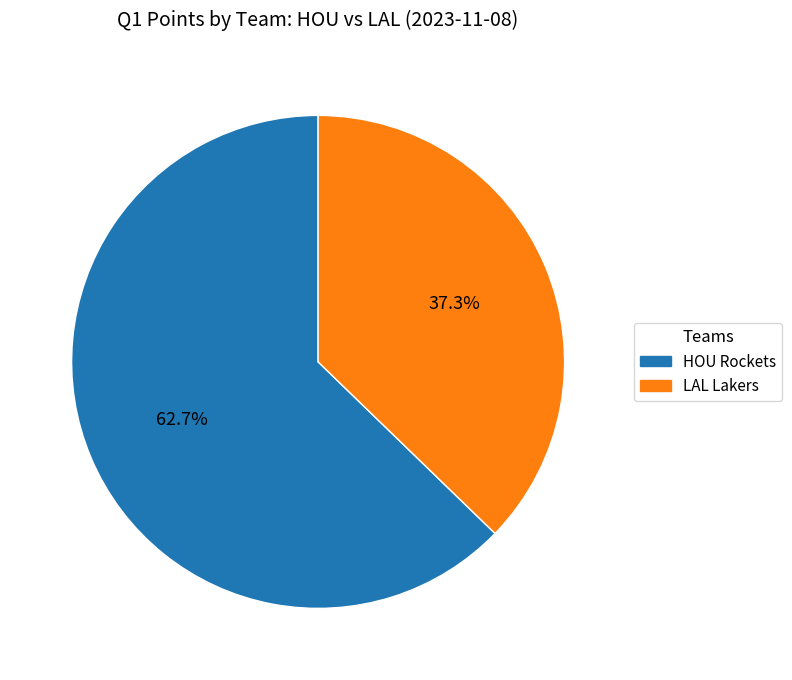

How many slices are in this pie chart?

2